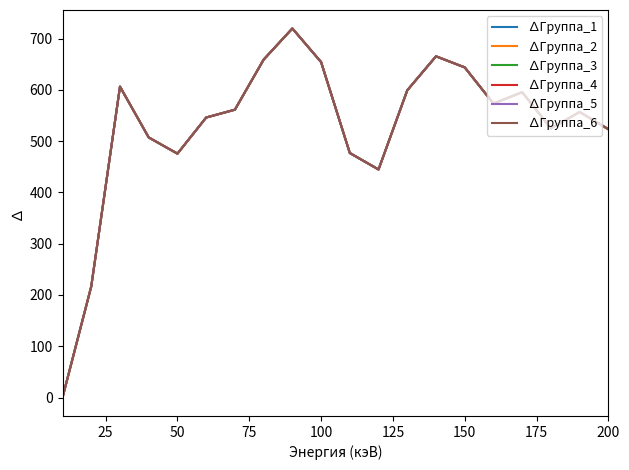

Is this an area chart (filled region under the line)?

No